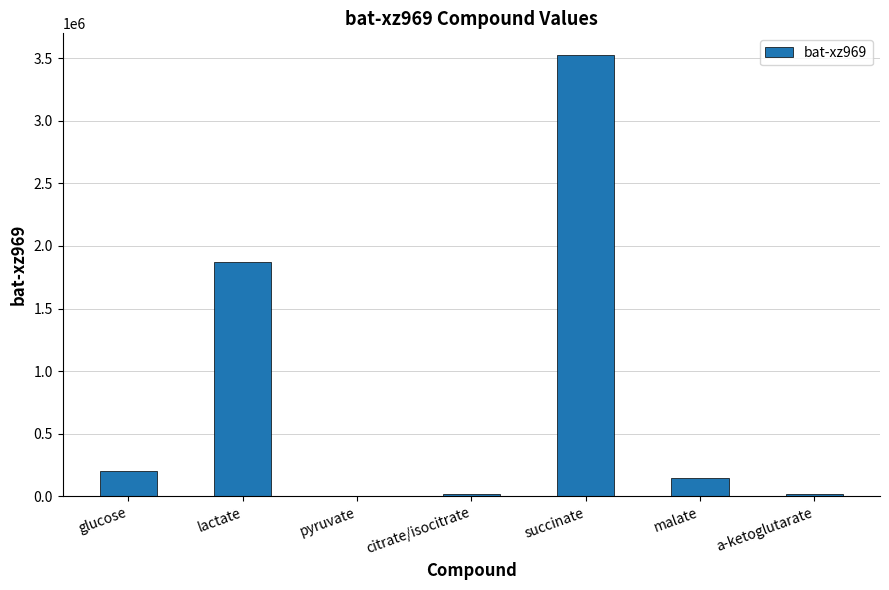

What is the maximum value shown in the chart?

3521992.2